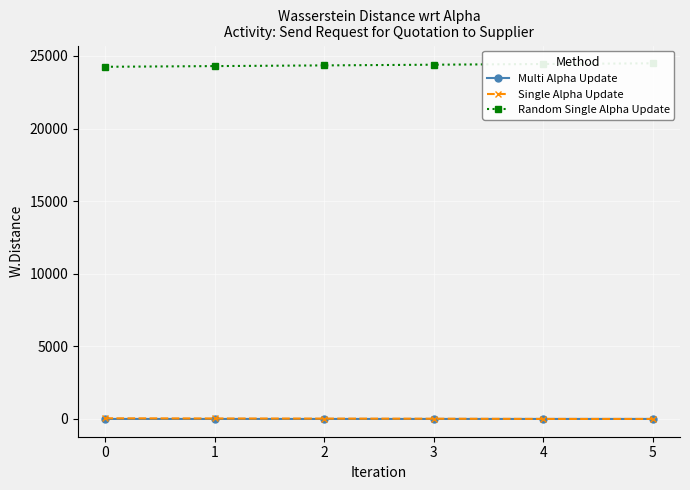

True or false: Multi Alpha Update has a value of 0.1 at 0.

True